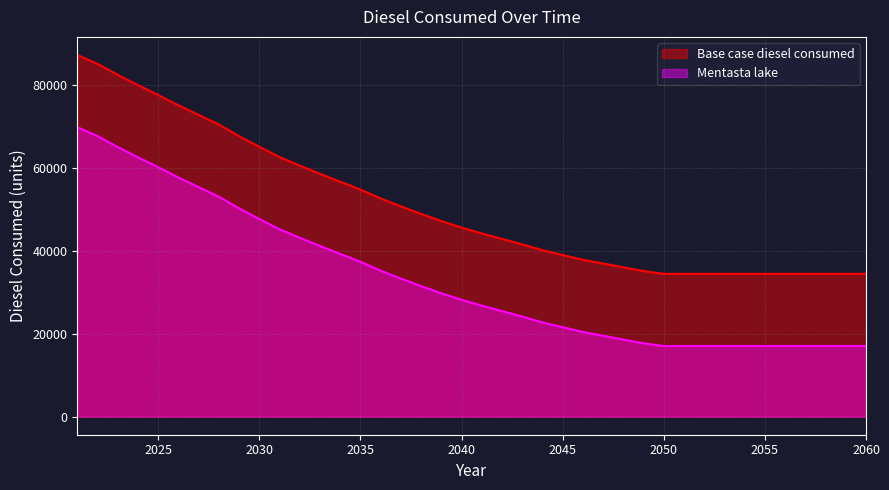

The Mentasta lake series shows 76097.9 at 2042. True or false?

False